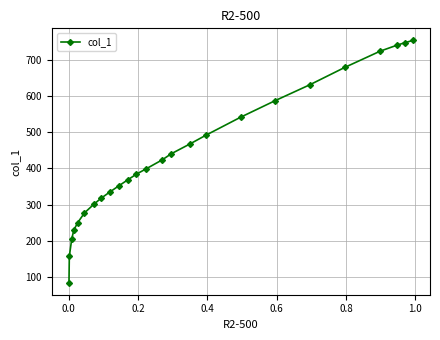

What is the greatest value displayed?

753.2